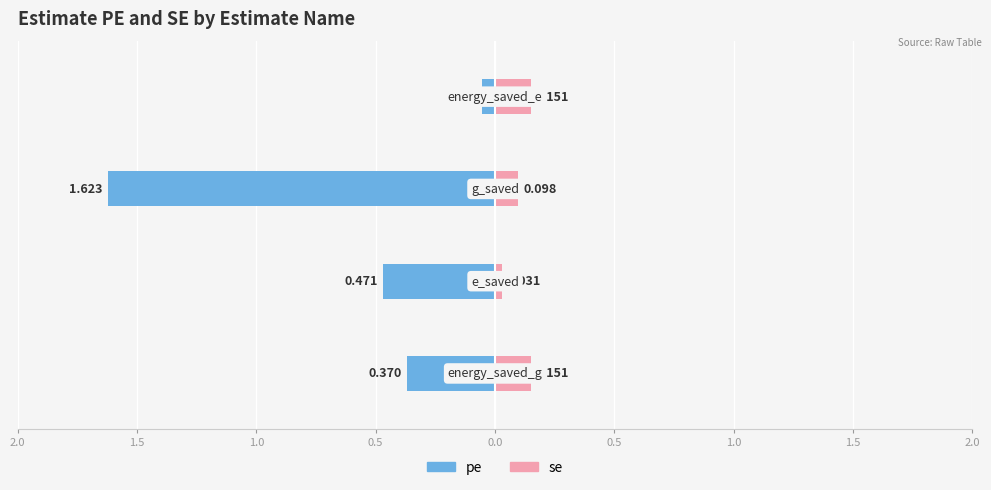

Between energy_saved_g and energy_saved_e, which series saw the biggest shift?

pe